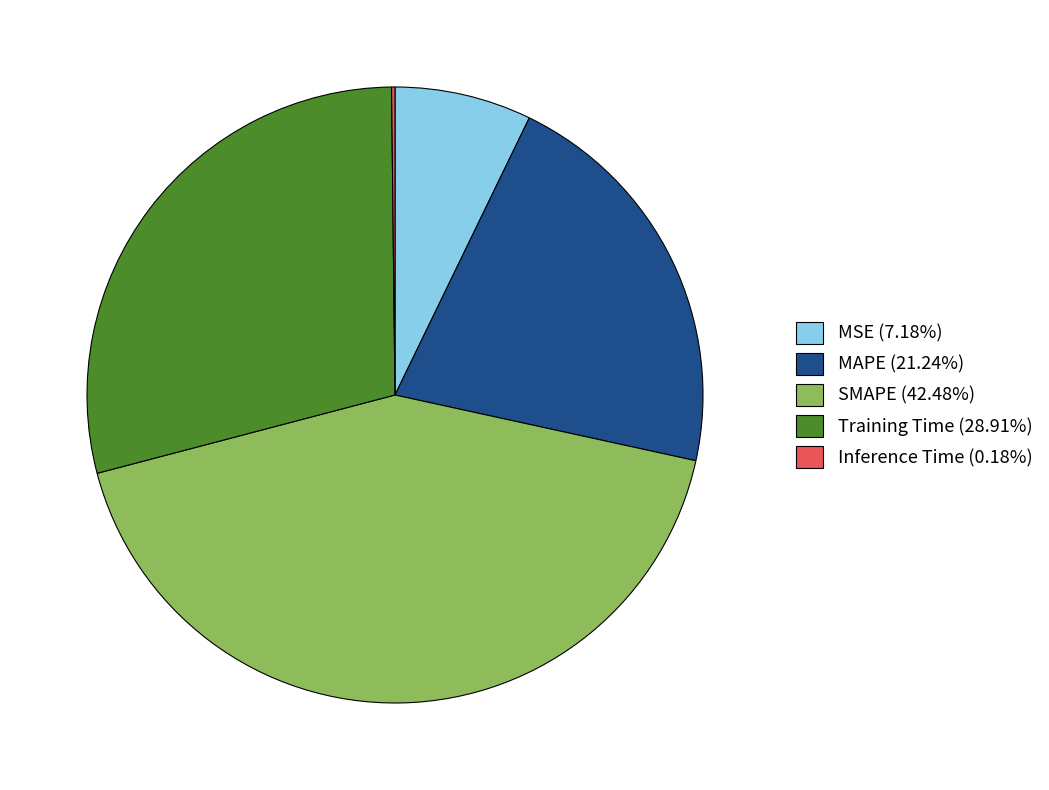

Which slice is the largest?

SMAPE